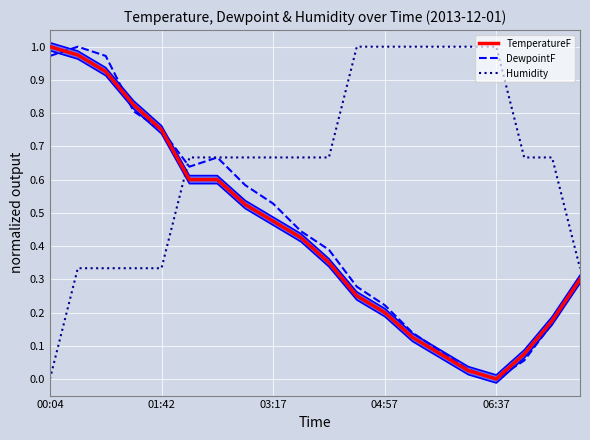

The TemperatureF series shows 1.1 at 01:42. True or false?

False